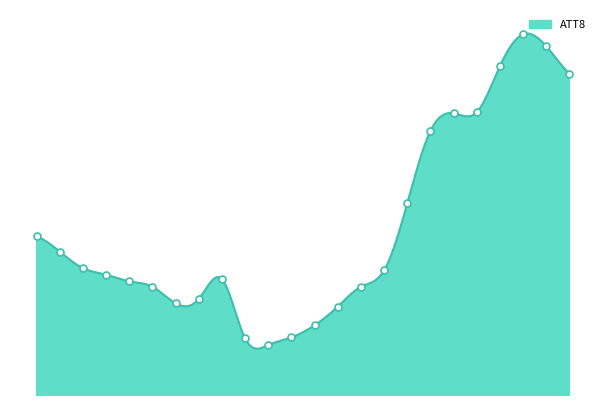

Does the chart have visible grid lines?

No